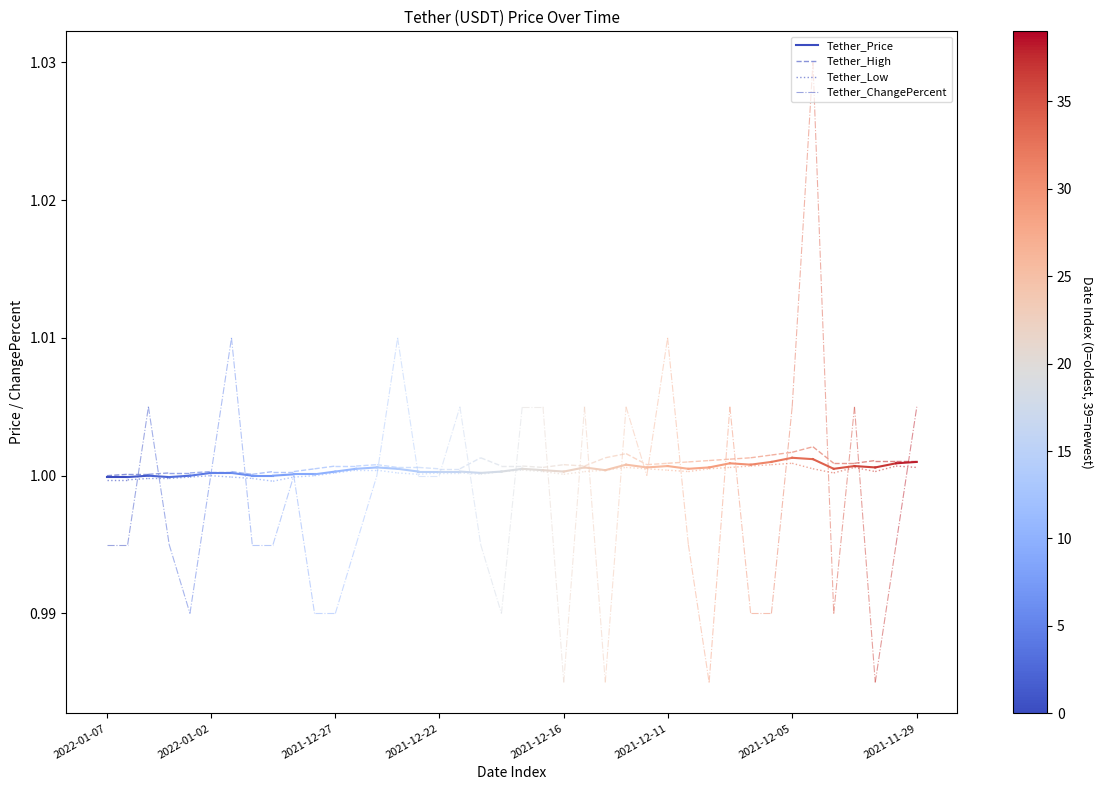

What is the value of the Tether_ChangePercent point at the 1st from the left?

1.0